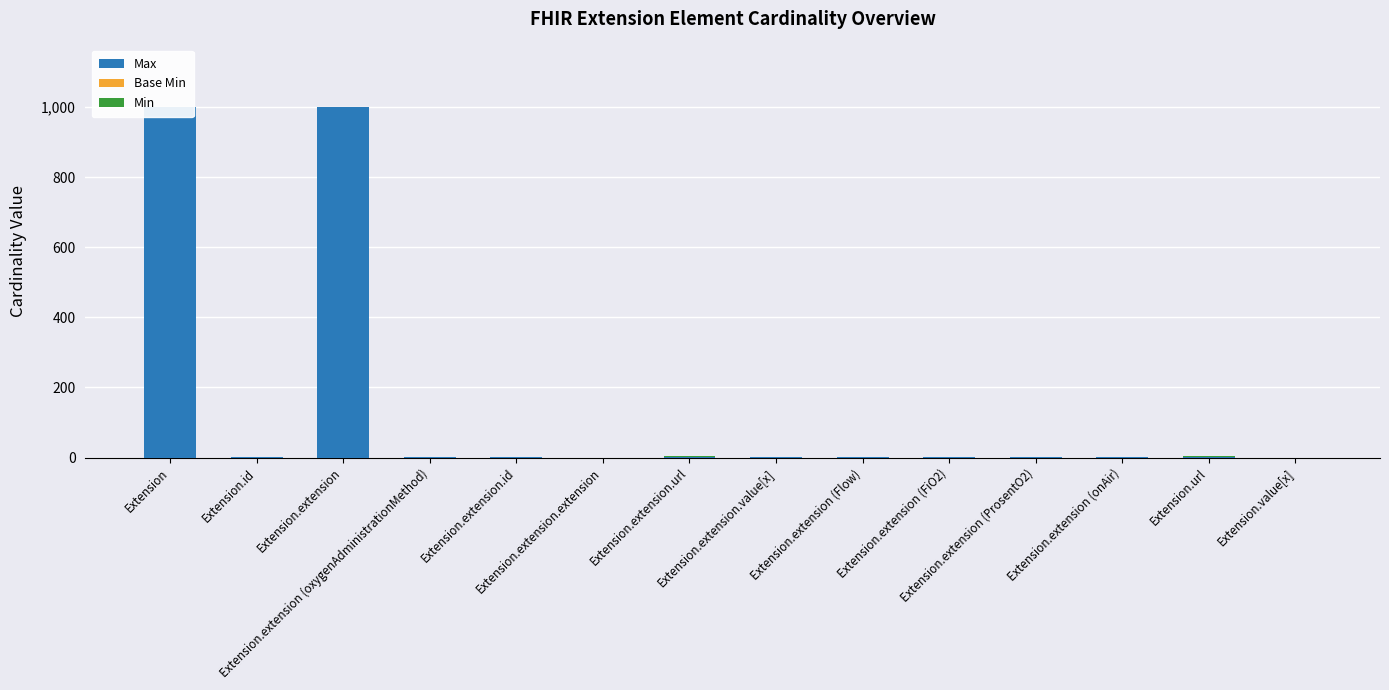

What are all the series names shown in the legend?

Max, Base Min, Min